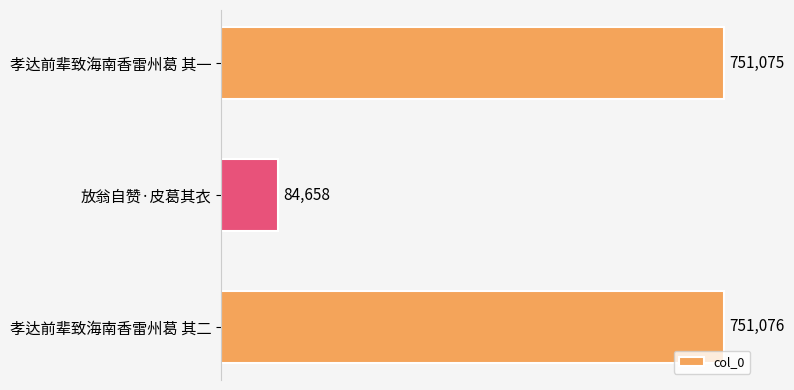

How many distinct data groups are displayed?

1